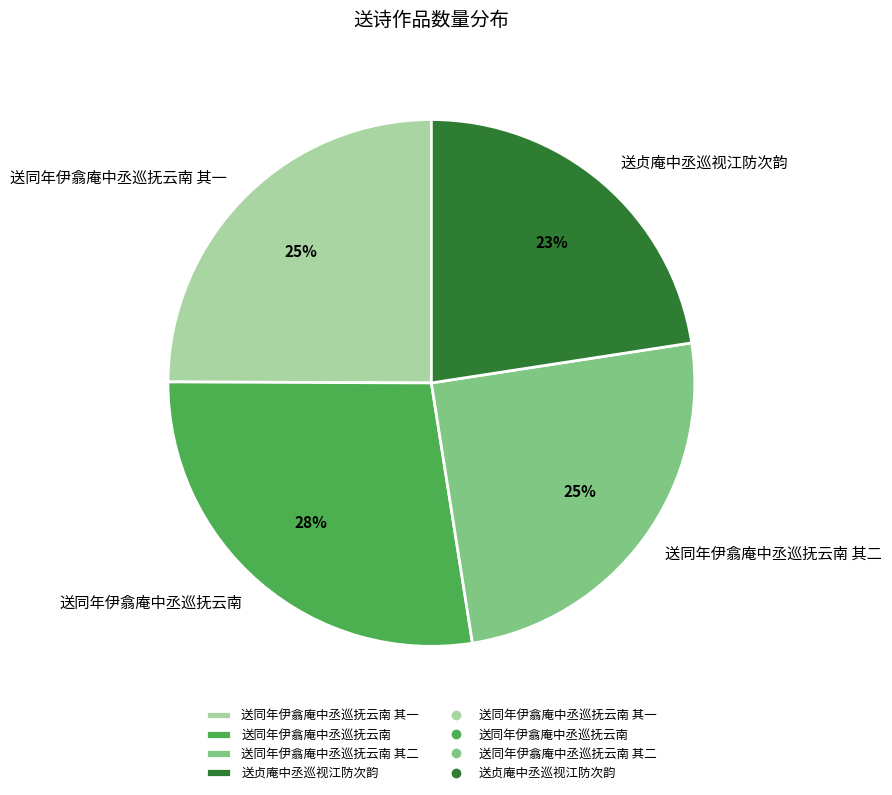

What is the ratio of the value at 送同年伊翕庵中丞巡抚云南 其一 to the value at 送同年伊翕庵中丞巡抚云南 其二?

1.0